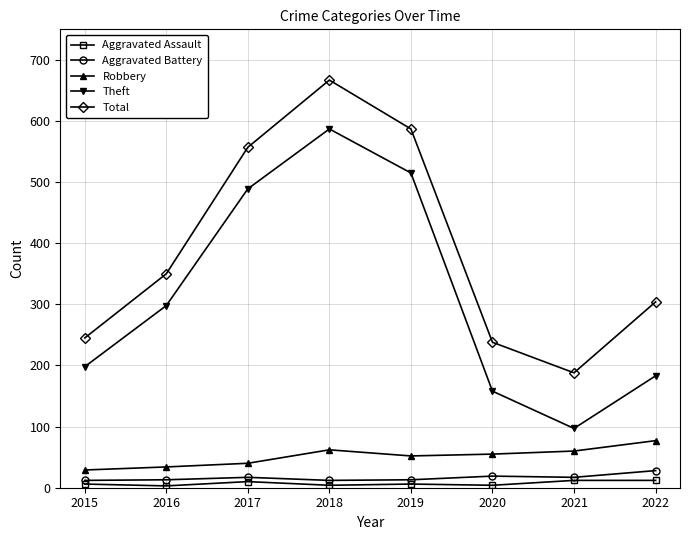

What is the sum of all Aggravated Assault values?

57